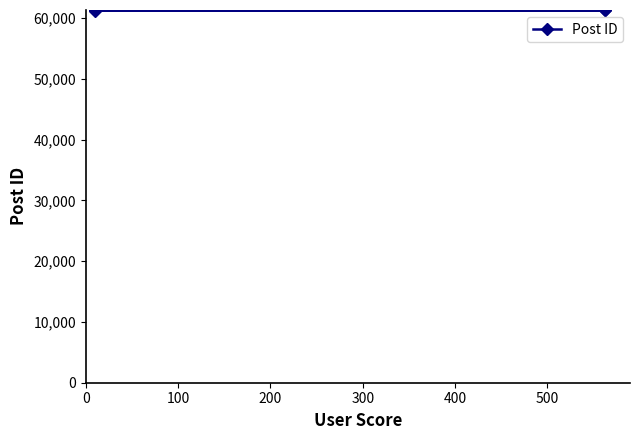

Reading left to right, list all the values displayed in this chart.

61238	61257	61264	61326